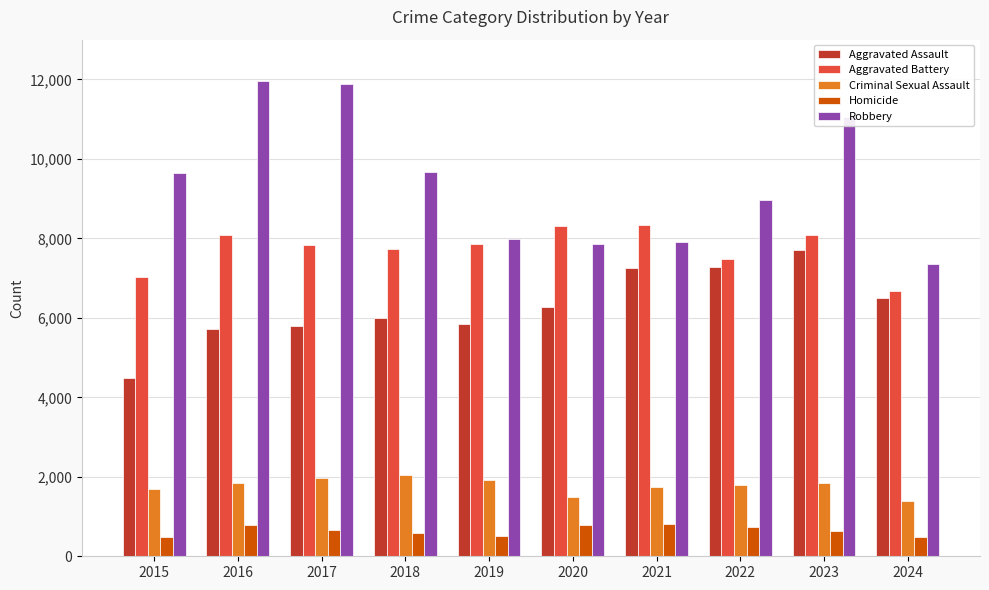

Which series has the widest spread of values?

Robbery